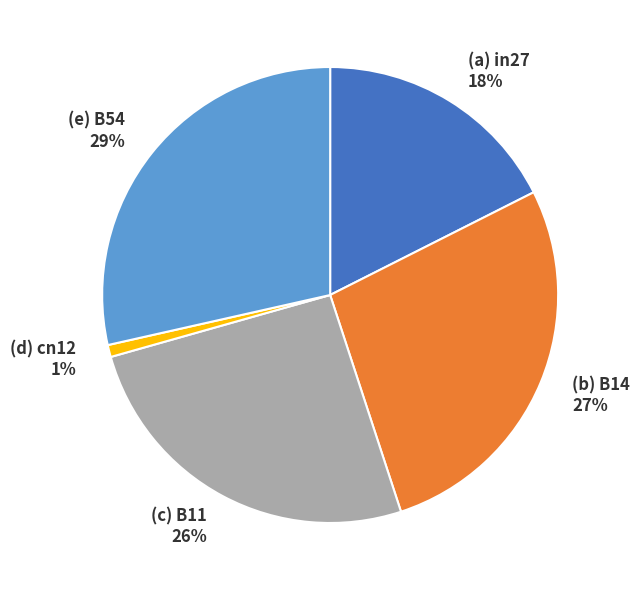

What is the largest slice in the pie chart?

(e) B54 29%